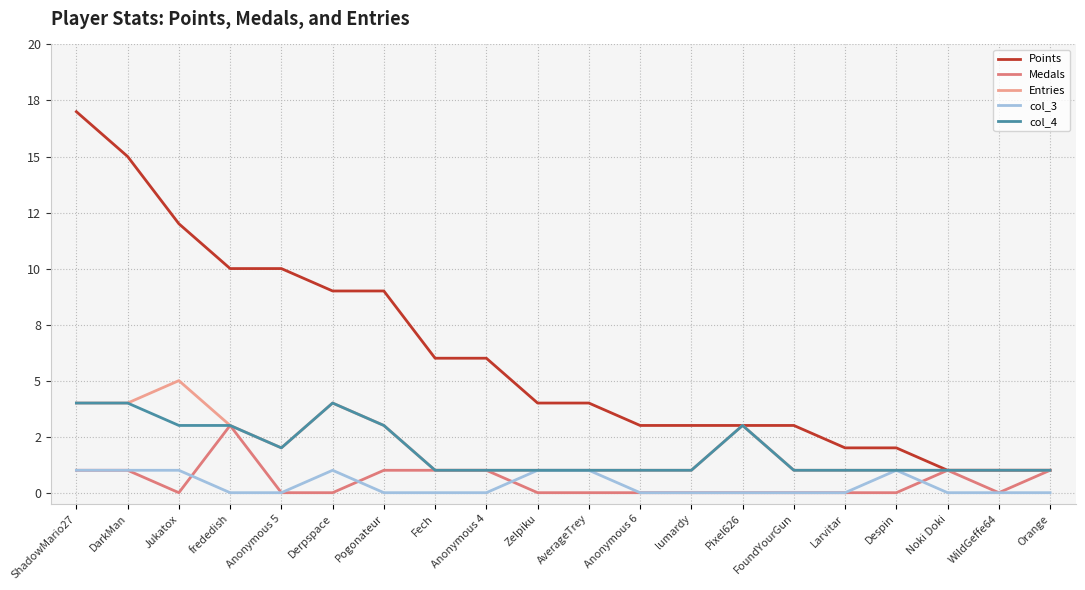

What is the label of the 3rd point from the left?

Jukatox